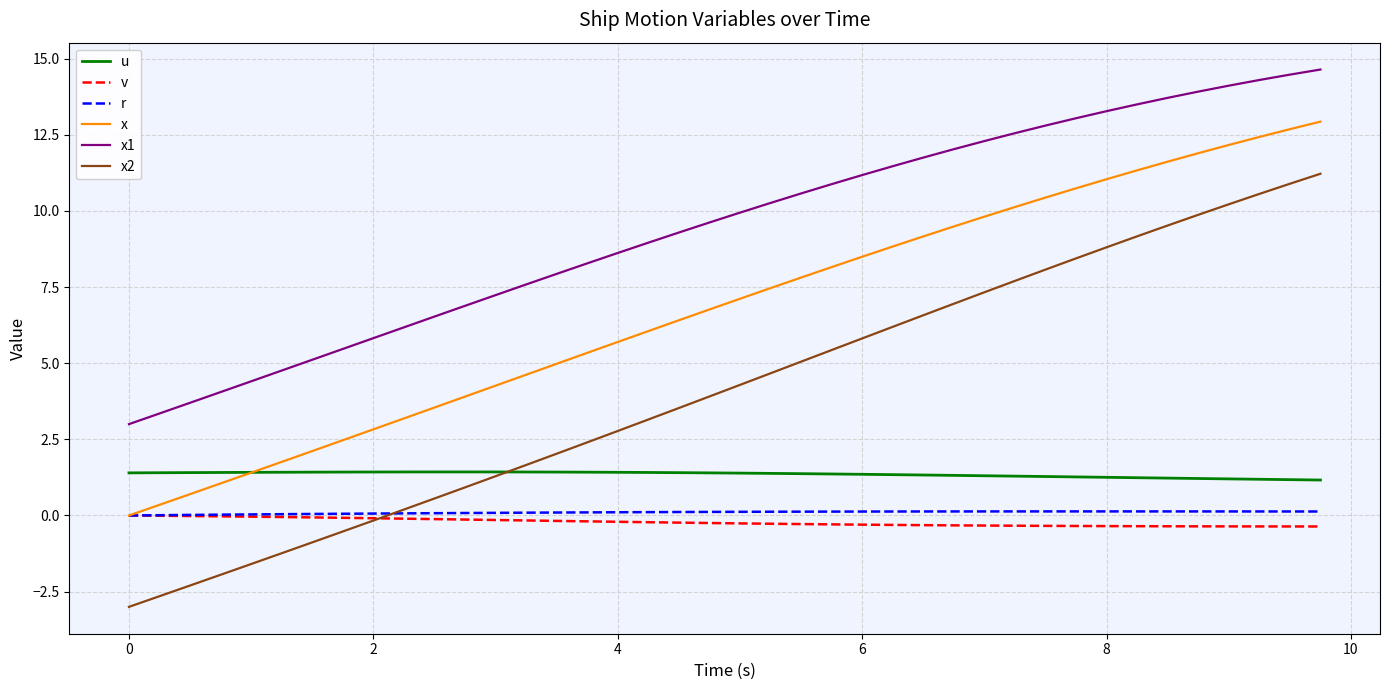

True or false: r and u intersect in this chart.

False